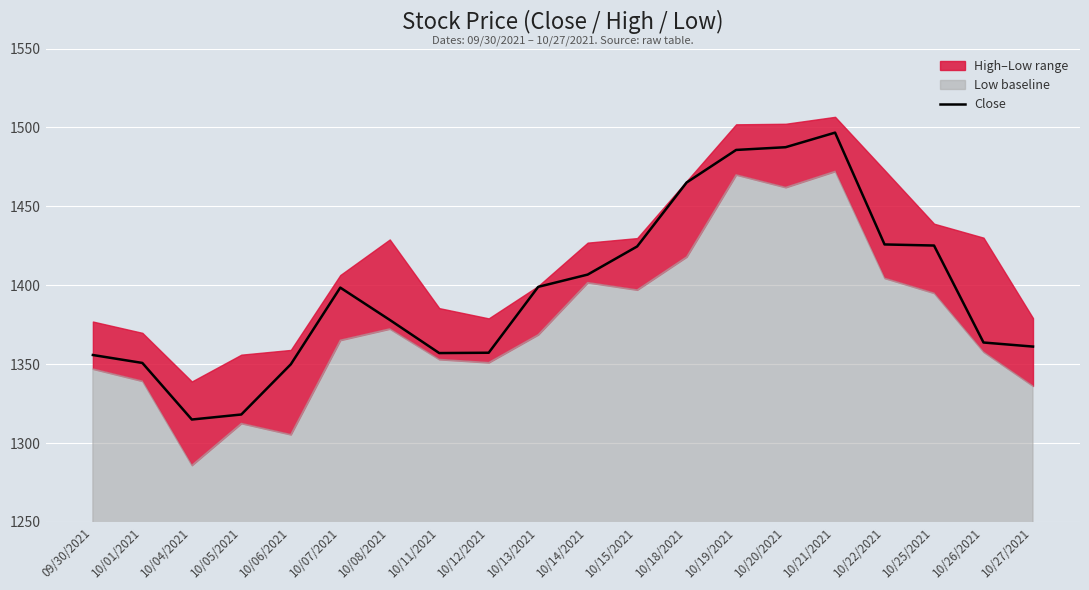

The value at 10/06/2021 is 1349.9. True or false?

True